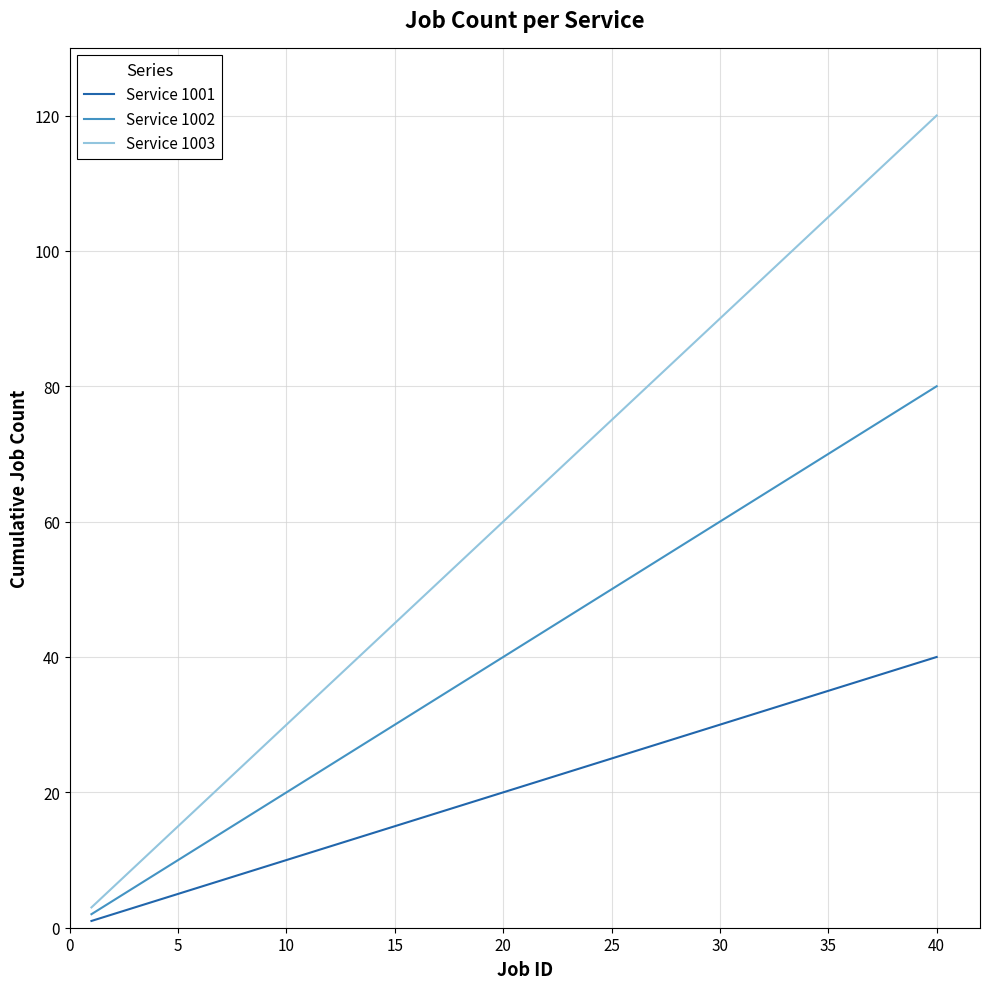

Which series has the largest total across all categories?

Service 1003